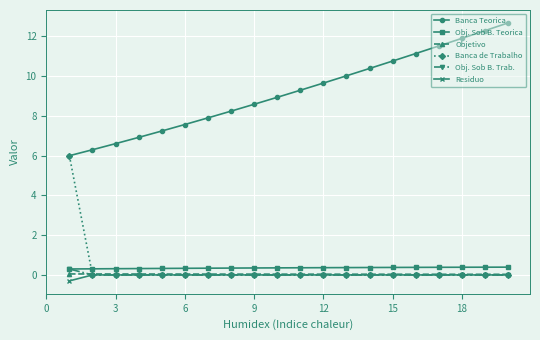

Which series has the largest total across all categories?

Banca Teorica